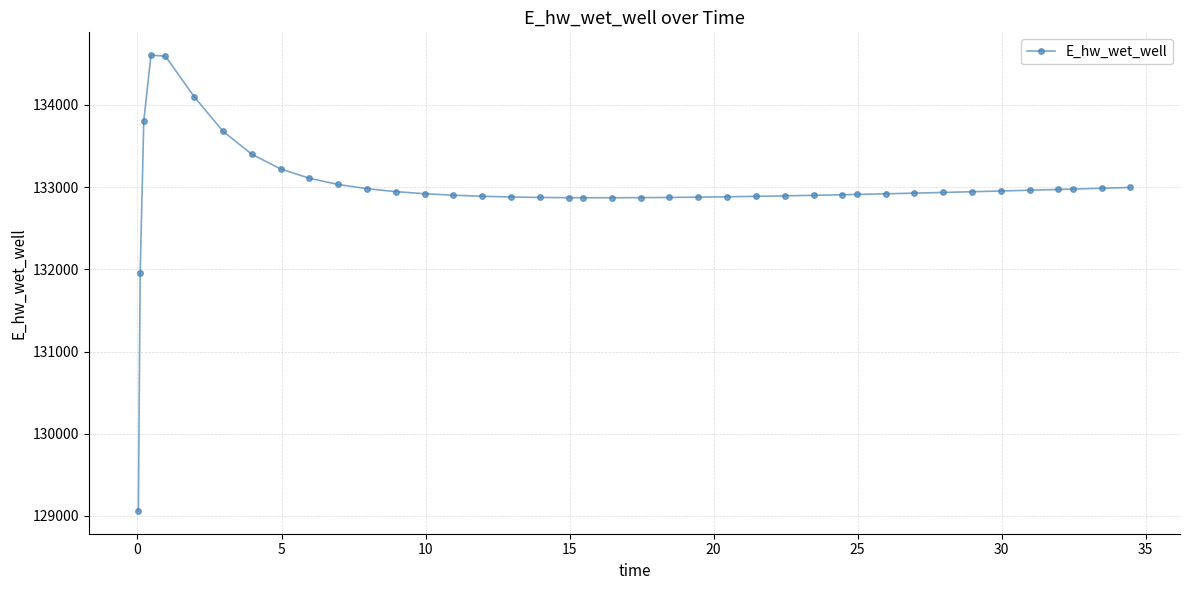

How many distinct data groups are displayed?

1